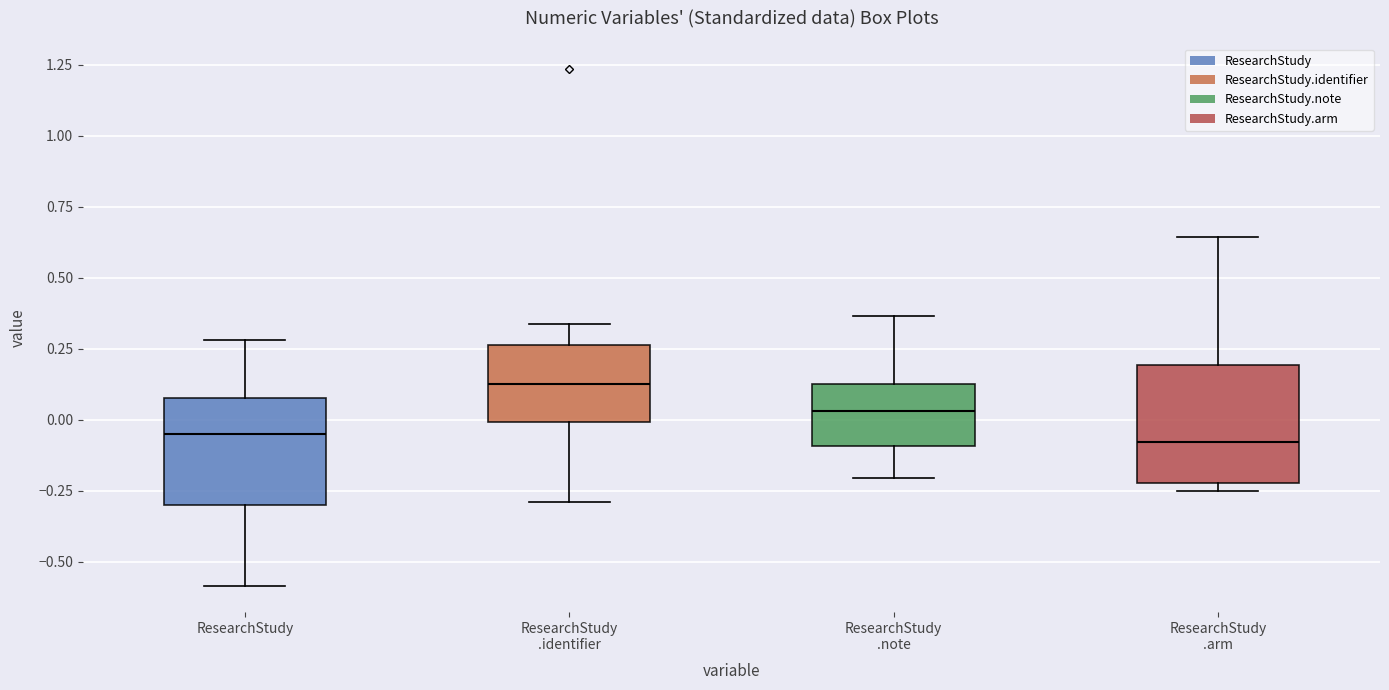

Where is the lower edge of the box for ResearchStudy .arm on the y-axis? The values are not printed on the chart, so give them approximately, as read against the axis.

-0.20